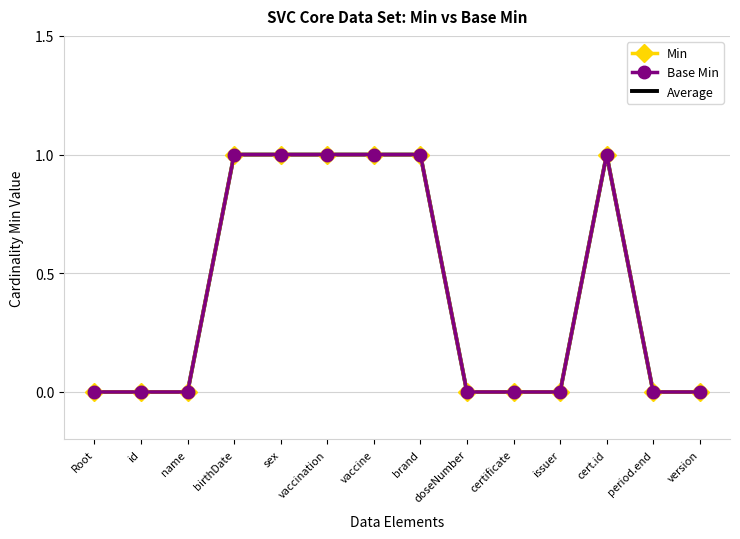

What position from the left is Root?

1